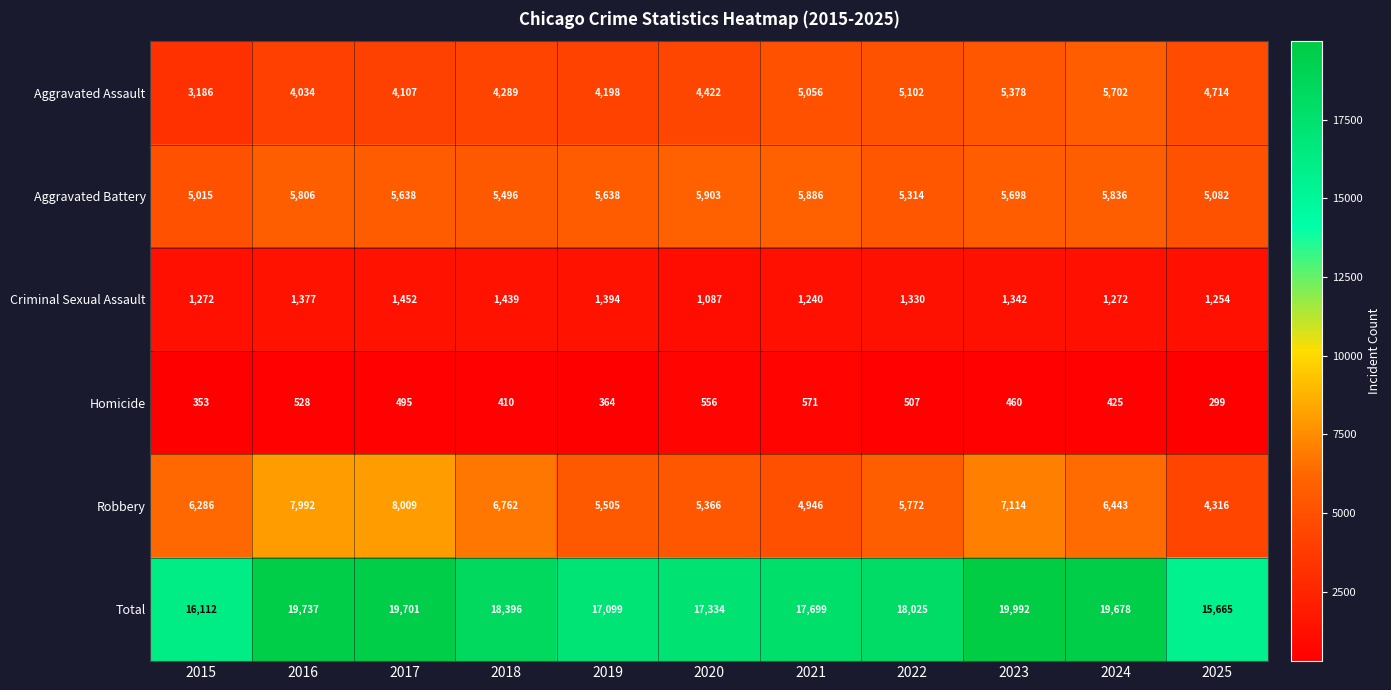

What is the spread (max minus min) of values at 2023?

19532